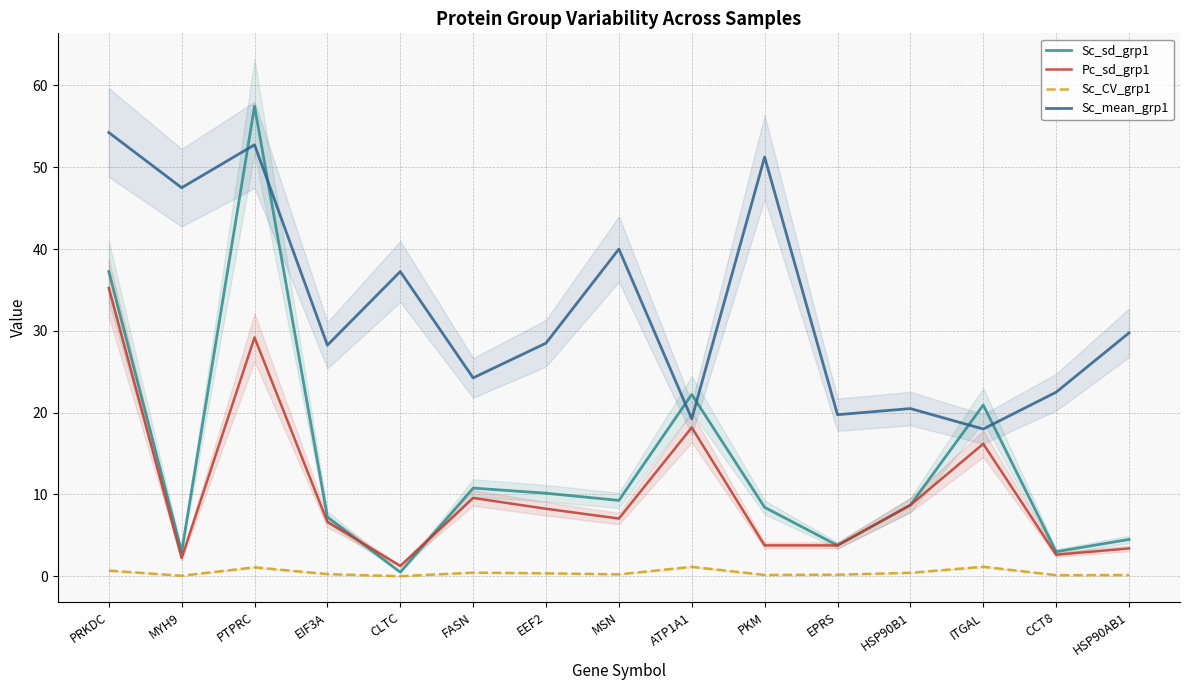

At how many categories does at least one series exceed 55?

1